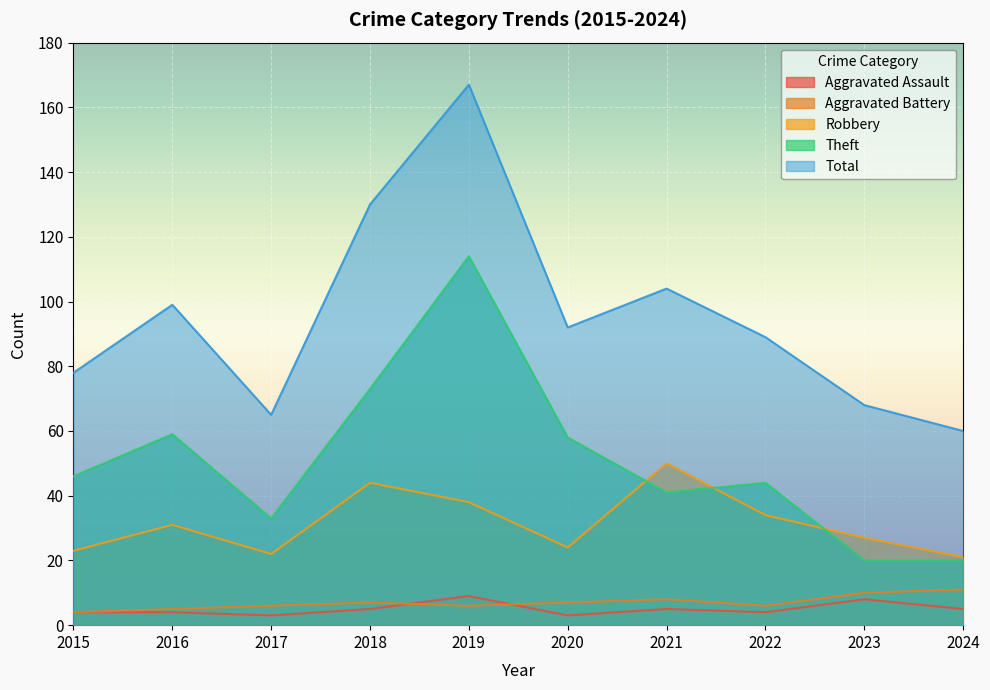

What is the difference between the Aggravated Battery values at 2024 and 2023?

1